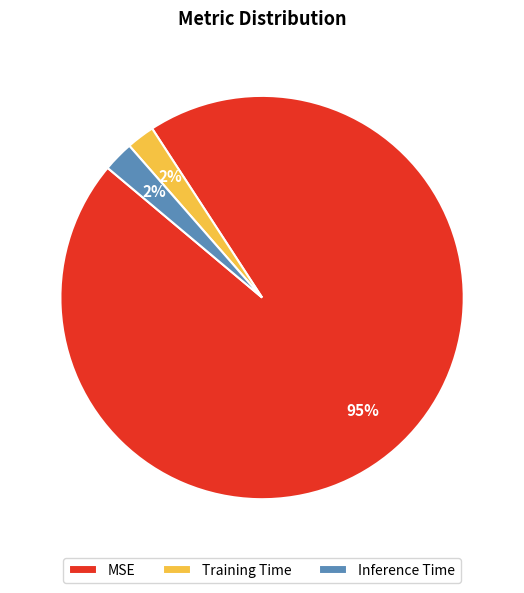

Combined, do Training Time and Inference Time account for over 50%?

No